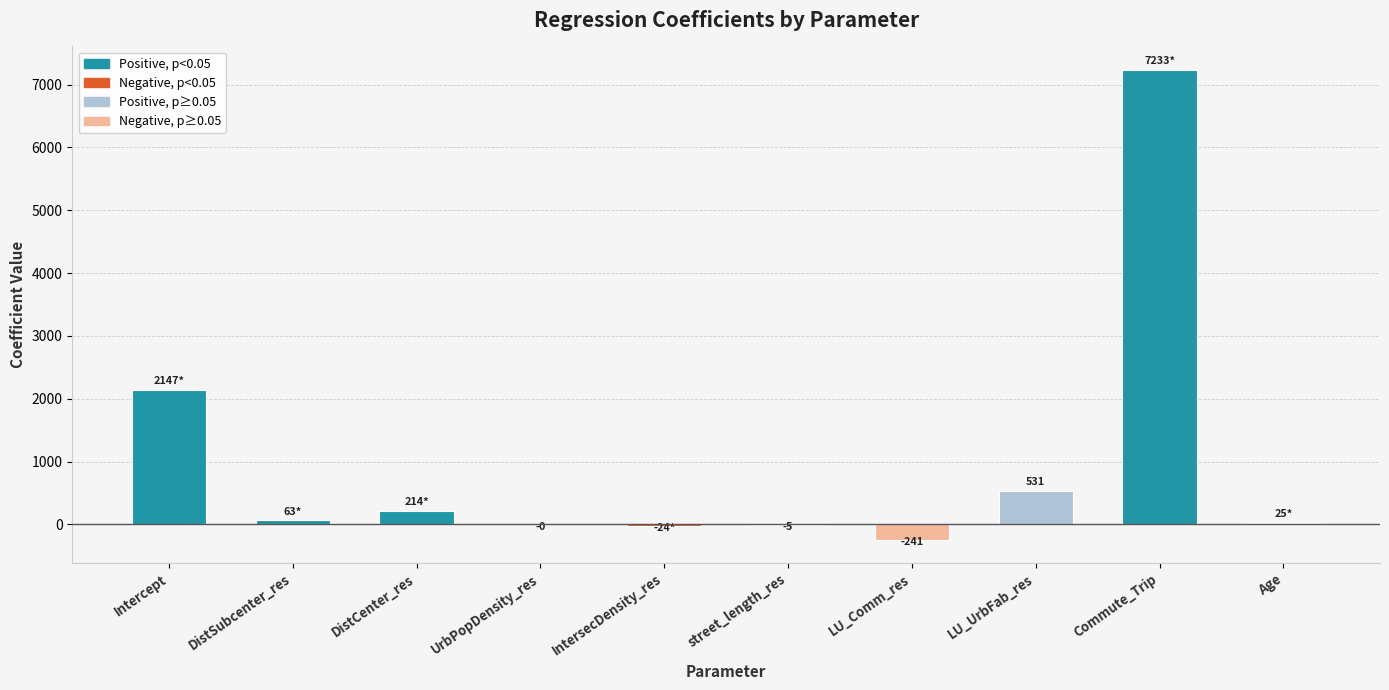

Which label corresponds to the largest value in the chart?

Commute_Trip